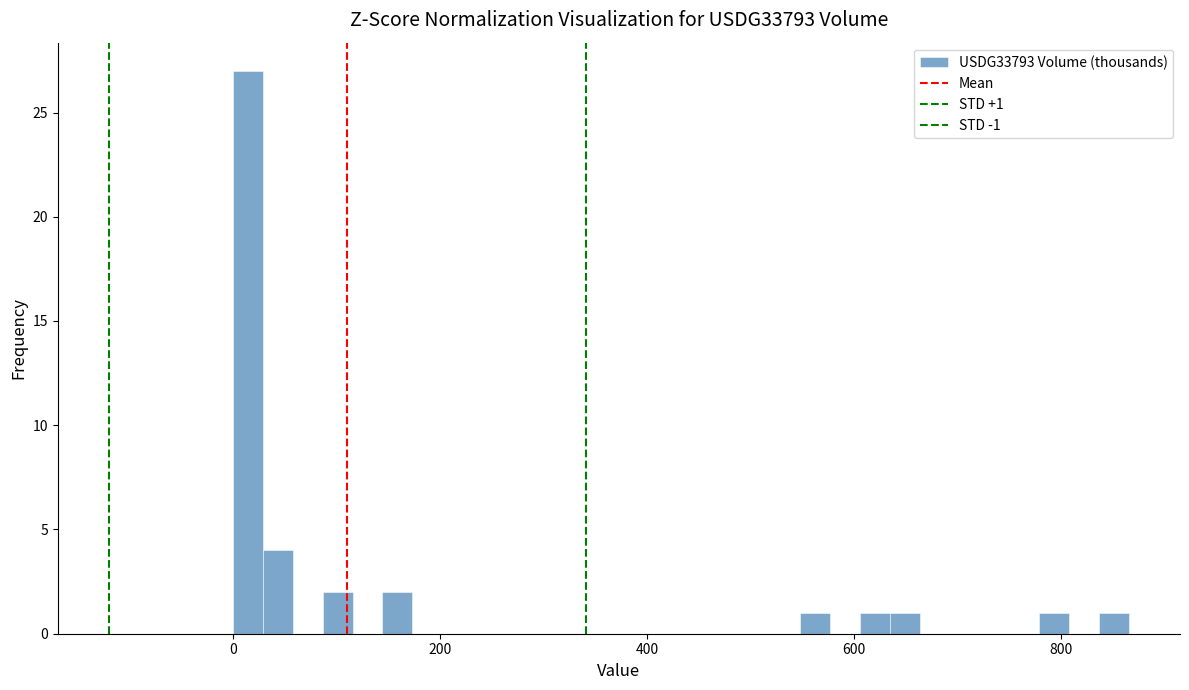

Read against the x-axis, roughly where is the centre of the tallest bar?

20